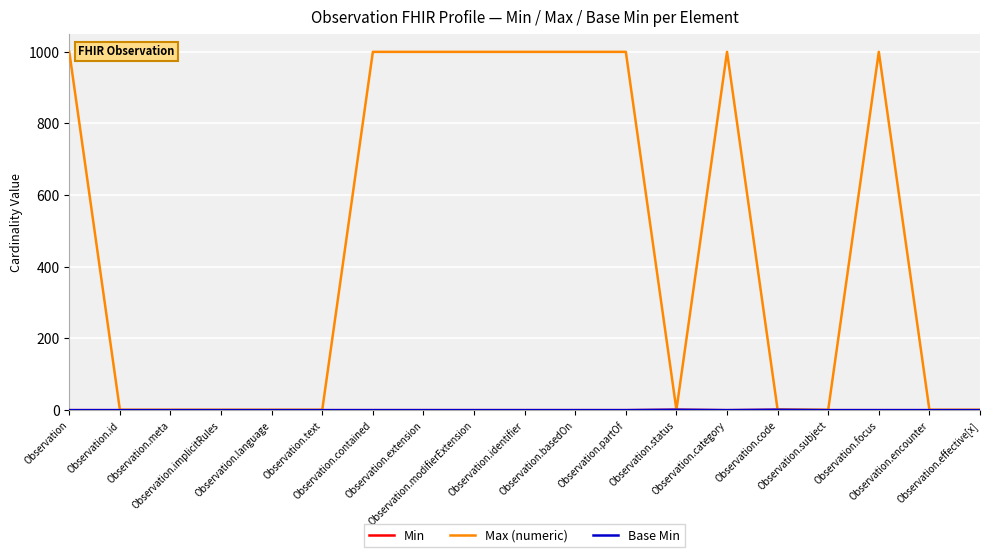

Does the chart have visible grid lines?

Yes